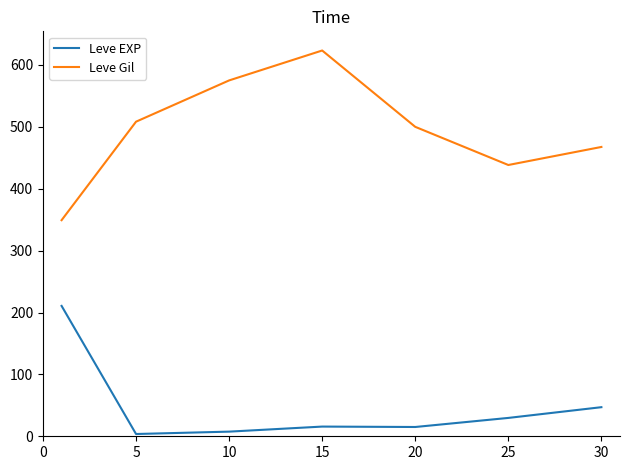

Which series has the largest range (max minus min)?

Leve Gil